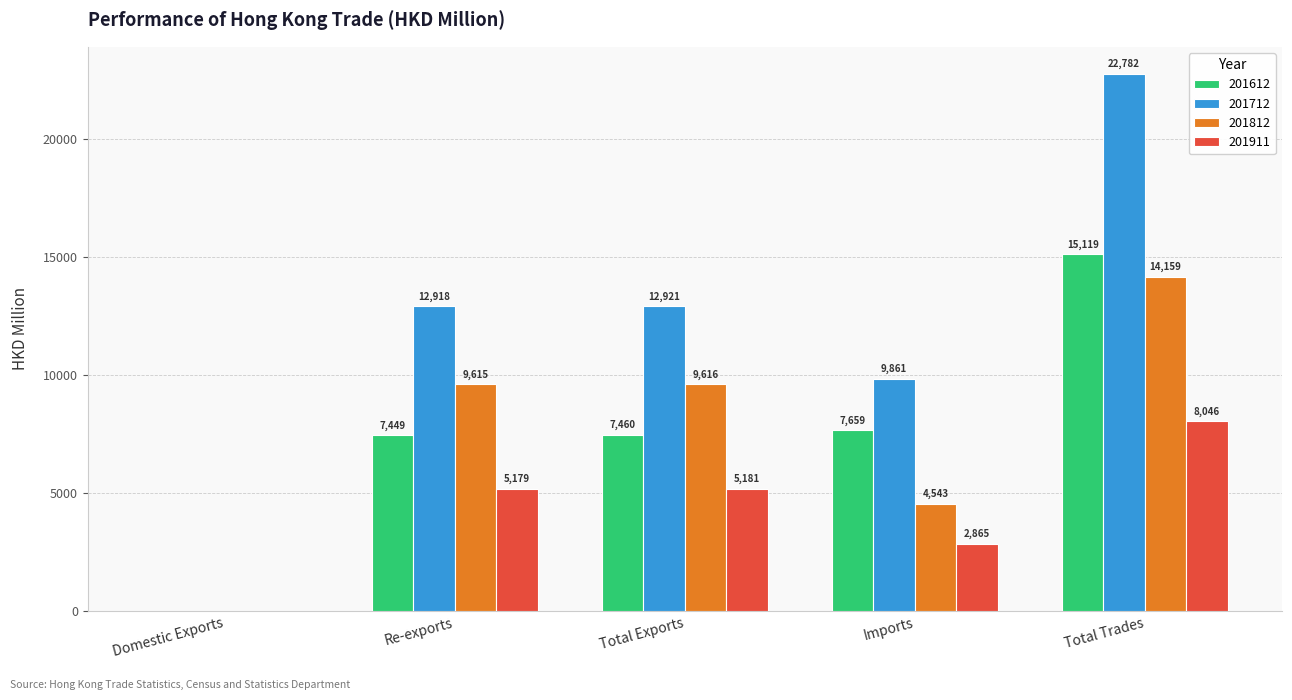

Is it true that 201712 equals 22520.4 at Total Exports?

False